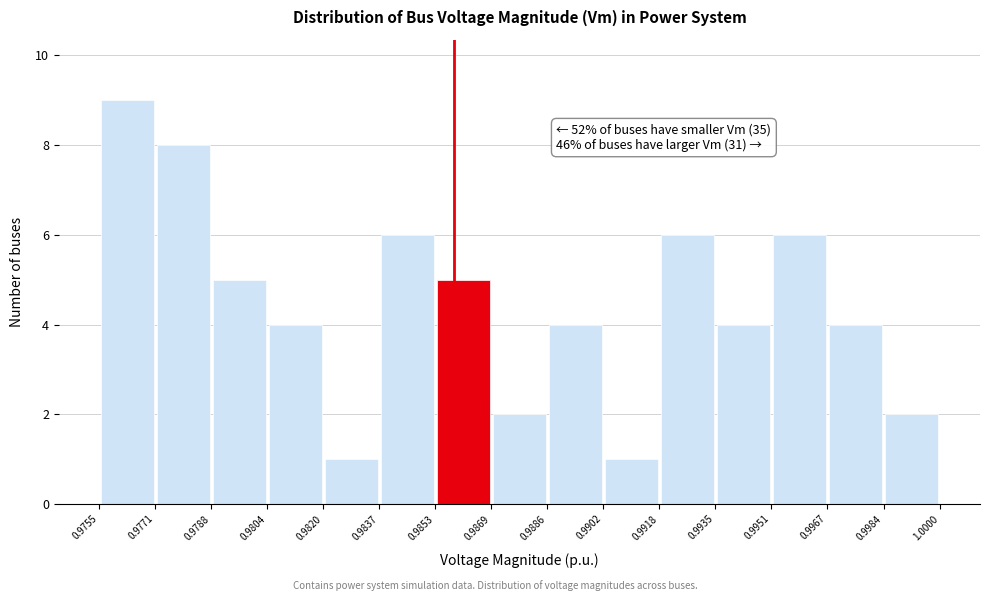

Which range on the x-axis has the tallest bar?

0.9755 to 0.9771